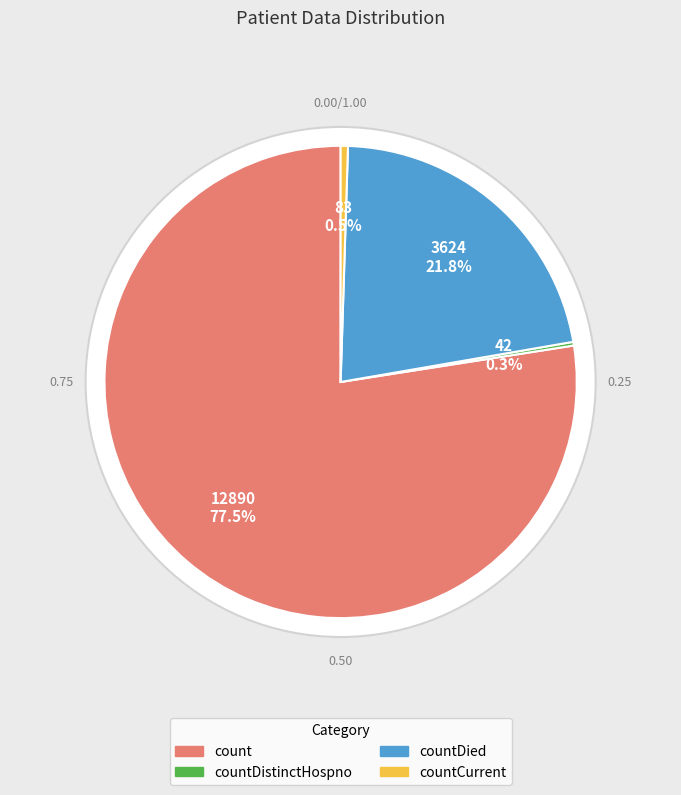

What is the total percentage of countDistinctHospno and countDied?

22.0%